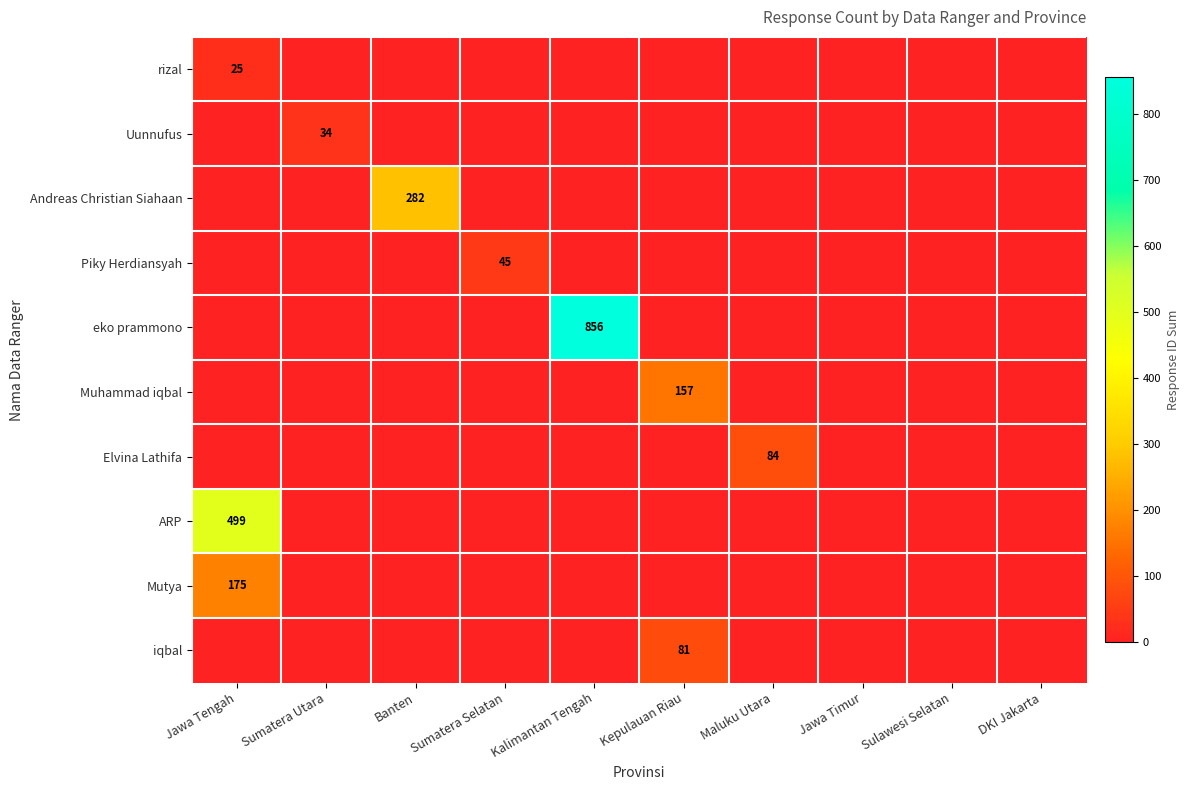

The eko prammono series shows 0 at Jawa Tengah. True or false?

True